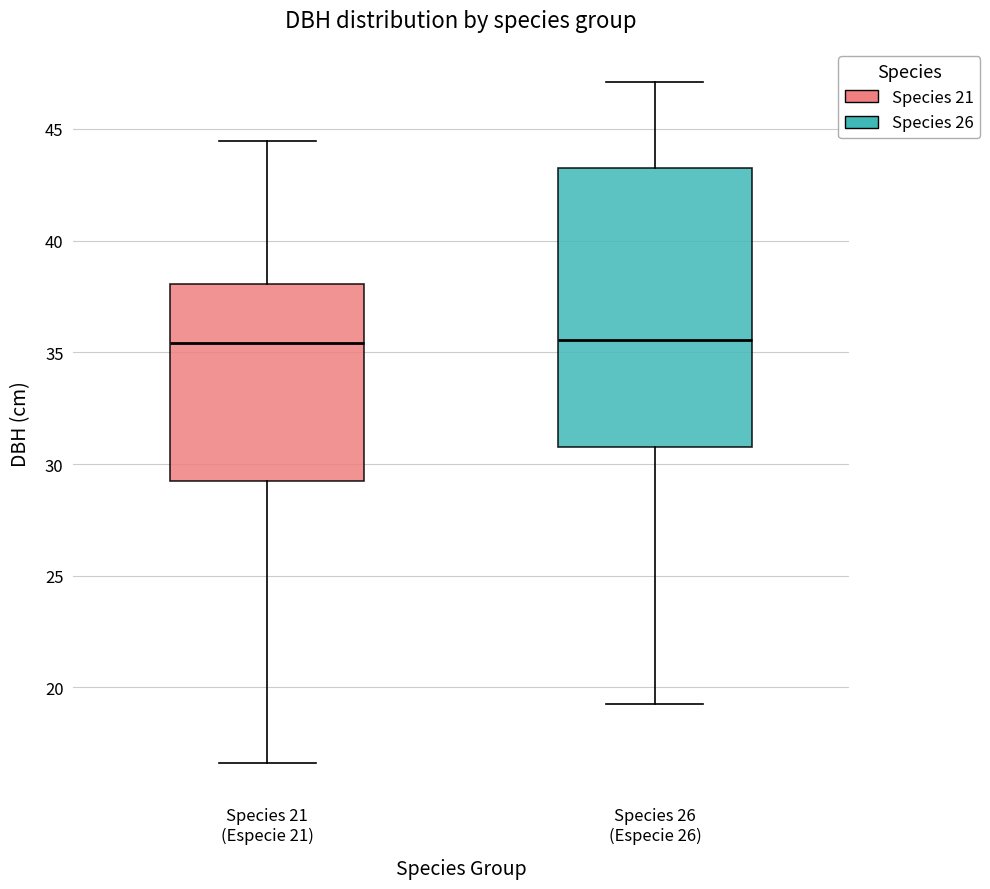

Which box is the tallest, from its lower edge to its upper edge?

Species 26 (Especie 26)